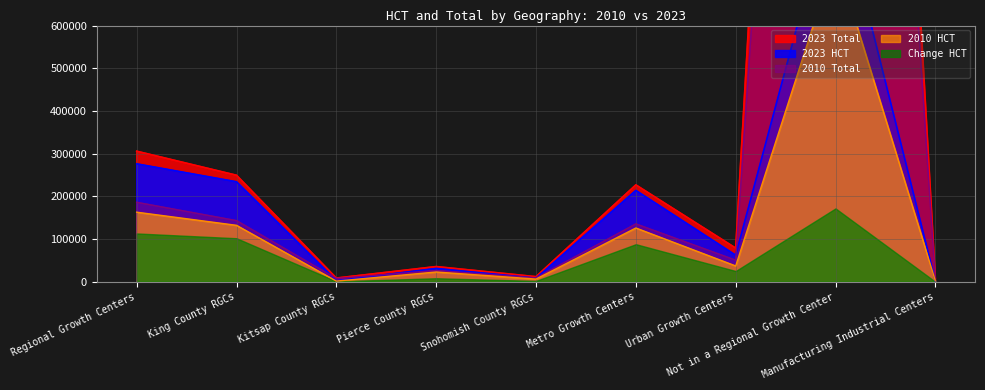

True or false: 2023 HCT and 2010 Total intersect in this chart.

True